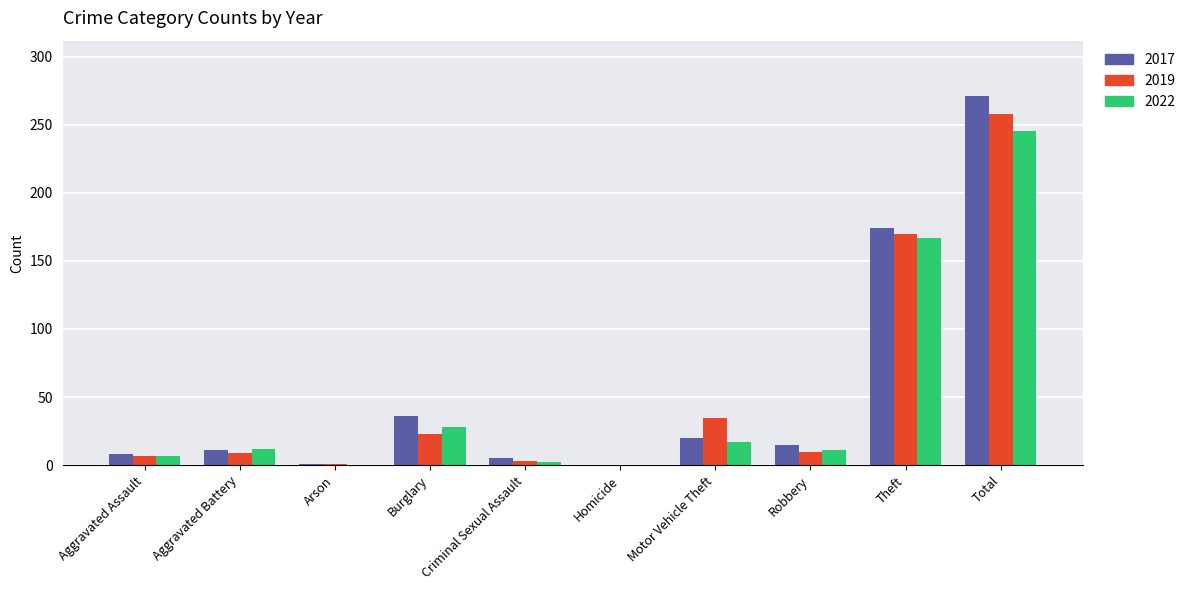

What is the average value of the 2017 series?

54